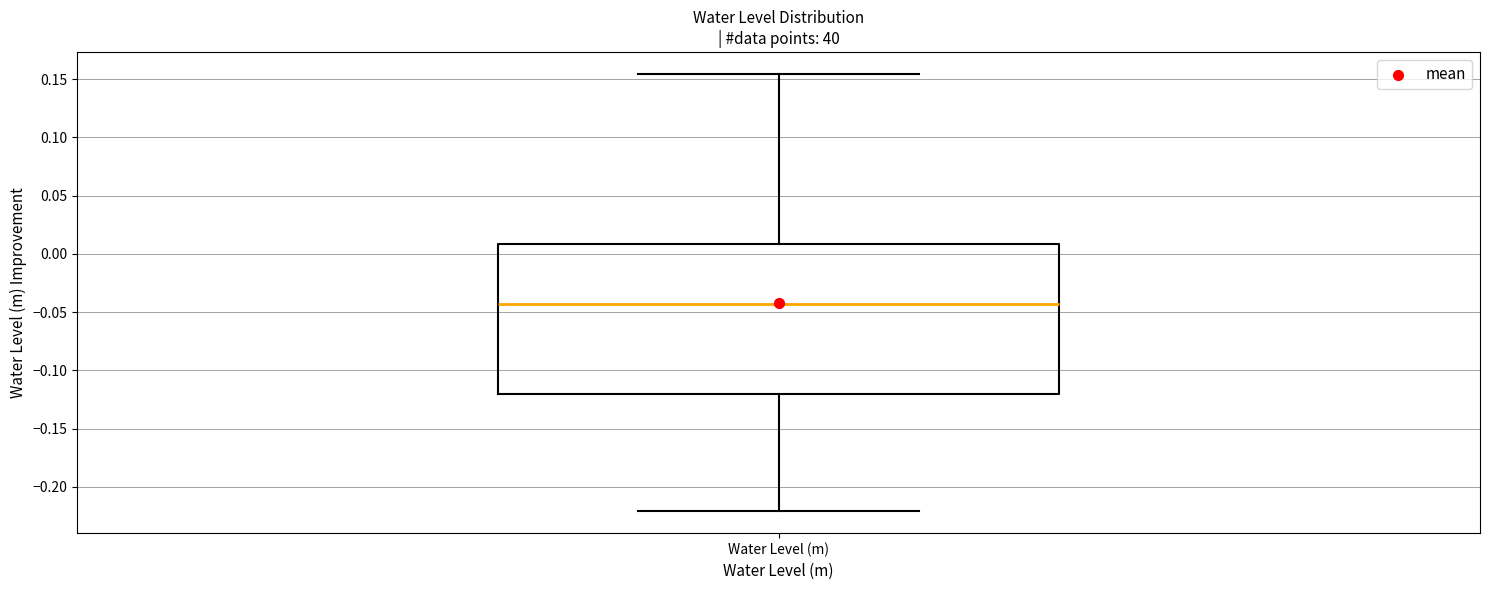

Where is the upper edge of the box for Water Level (m) on the y-axis? The values are not printed on the chart, so give them approximately, as read against the axis.

0.010